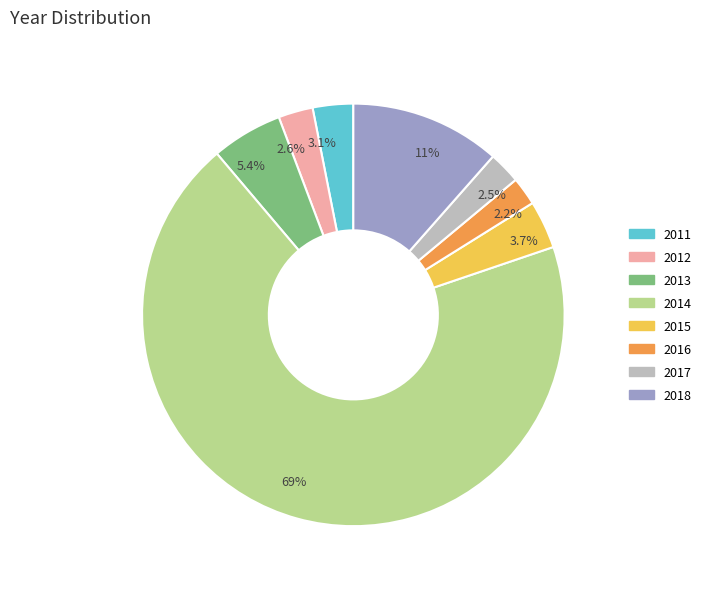

To the nearest percent, what is the difference between the 2015 and 2017 slice percentages?

1%